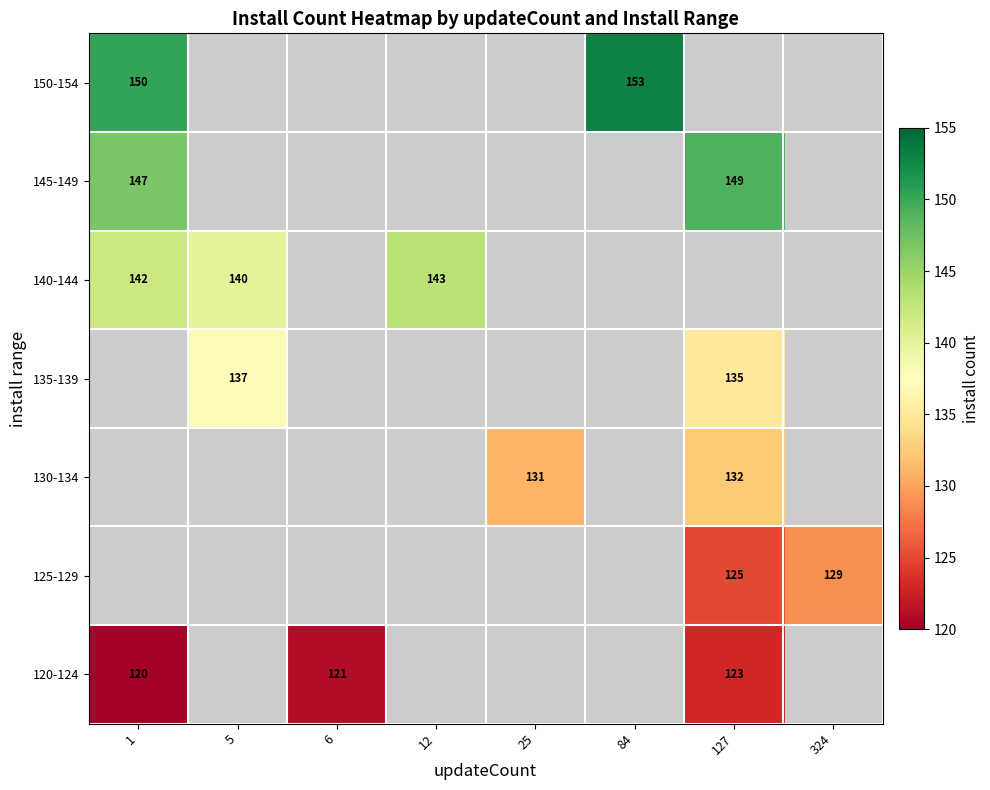

Is it true that 120-124 equals 176 at 127?

False